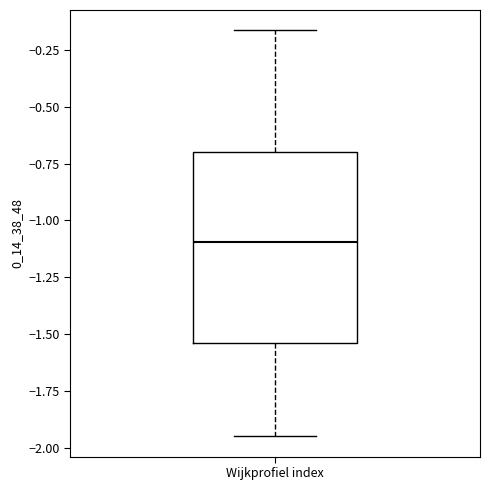

Transcribe this box plot: give where the median line is, the range the box spans, and where the two whiskers end, as read against the y-axis. The values are not printed on the chart, so give them approximately, as read against the axis.

median -1.10, box -1.55 to -0.70, whiskers -1.95 to -0.15